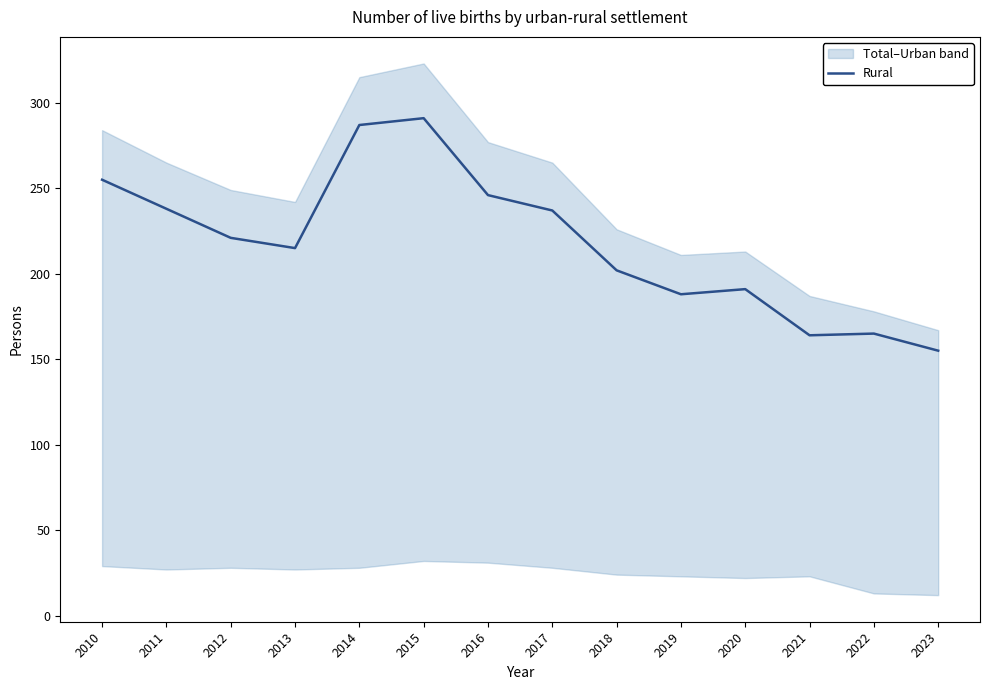

Approximately how many times larger is the value at 2019 compared to 2022?

1.1